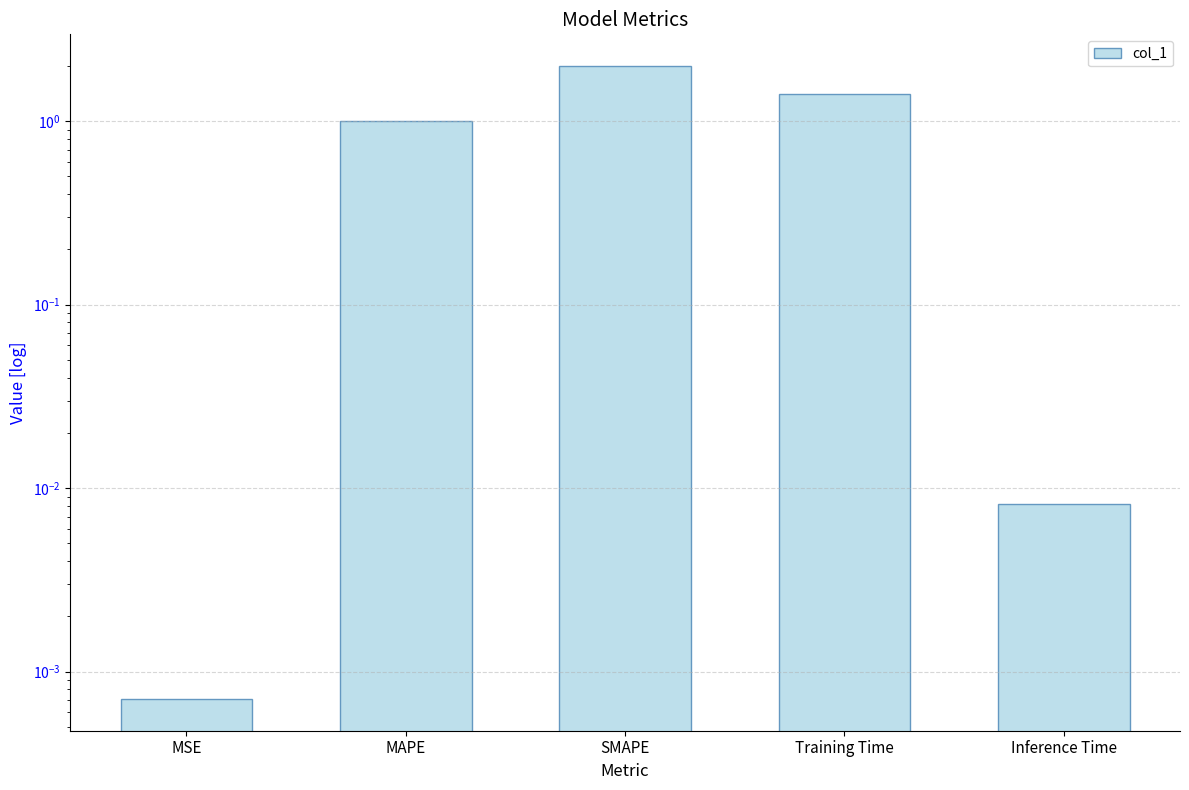

Reading left to right, extract all data points from this chart.

0.0	1.0	2.0	1.4	0.0